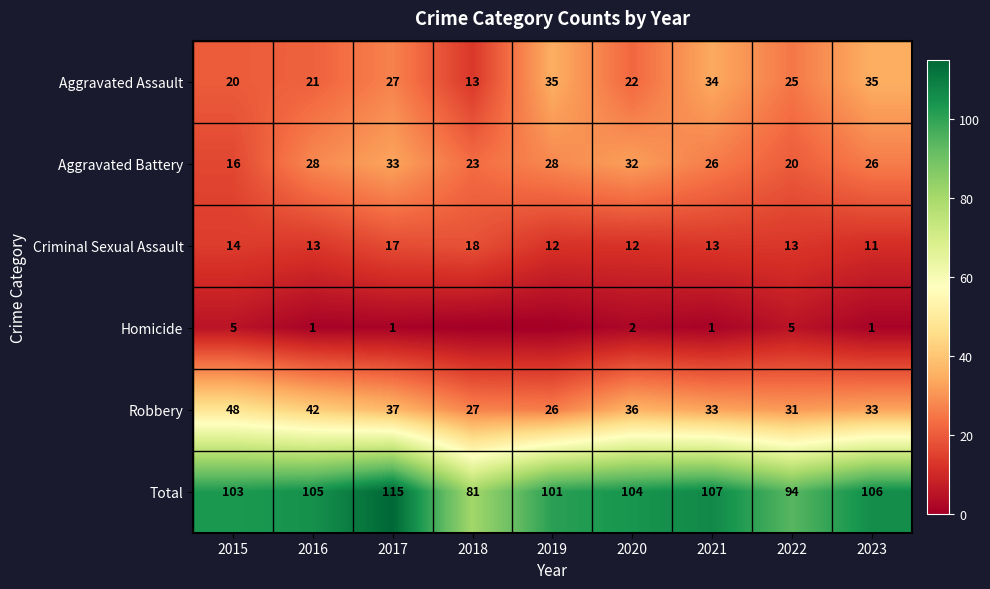

How many categories are shown in the chart?

9